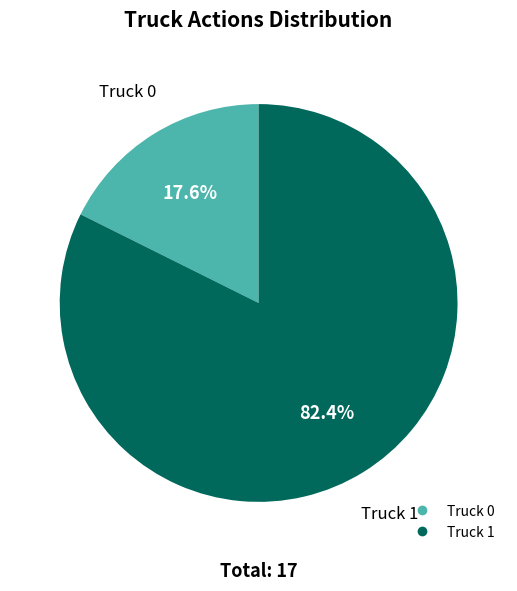

Combined, what portion of the pie is Truck 0 and Truck 1?

100.0%